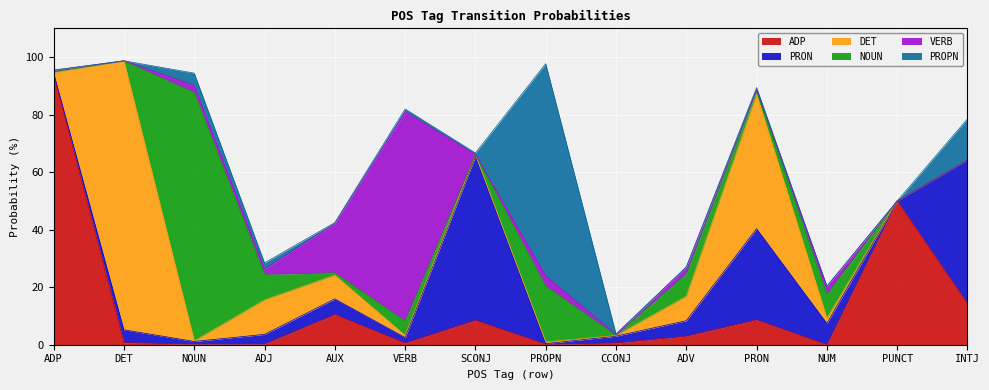

At how many categories does at least one series exceed 11?

11